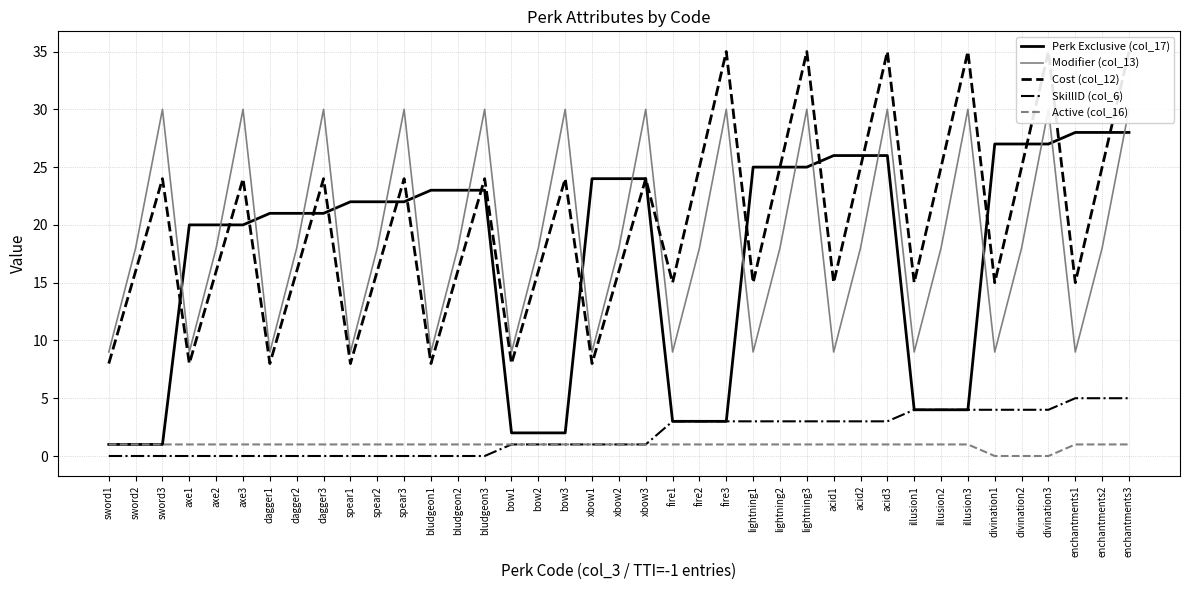

What is the total value across all series at illusion1?

33